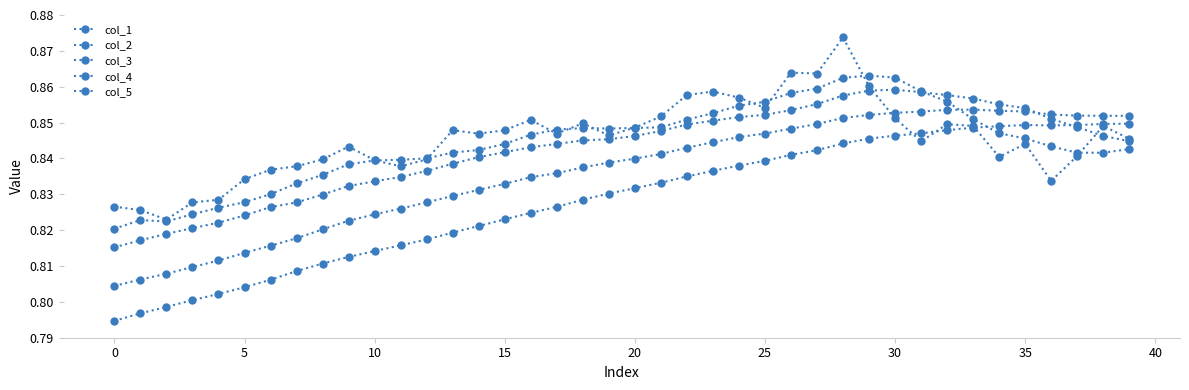

How many distinct data groups are displayed?

5